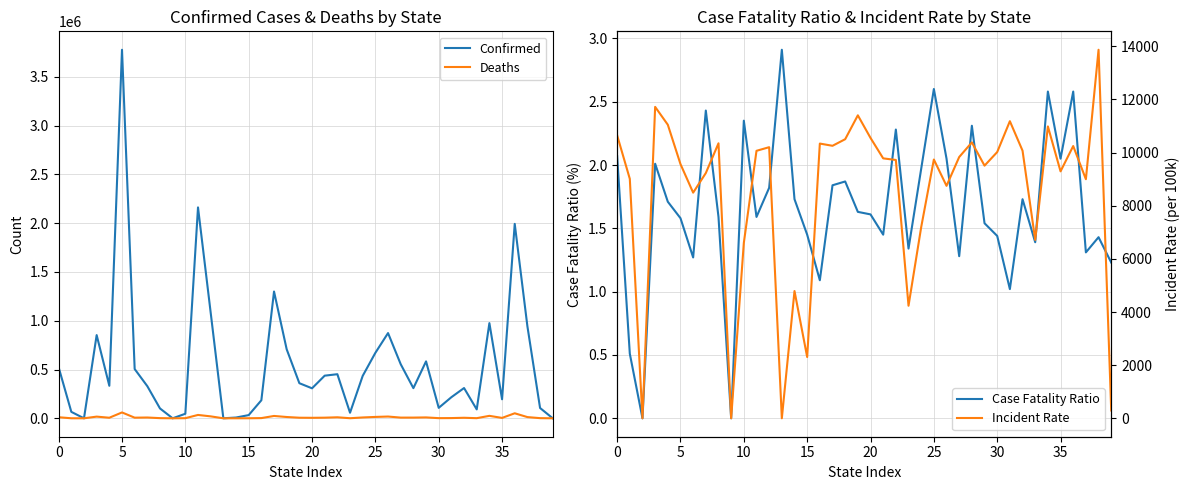

The Case Fatality Ratio series shows 2.4 at 15. True or false?

False